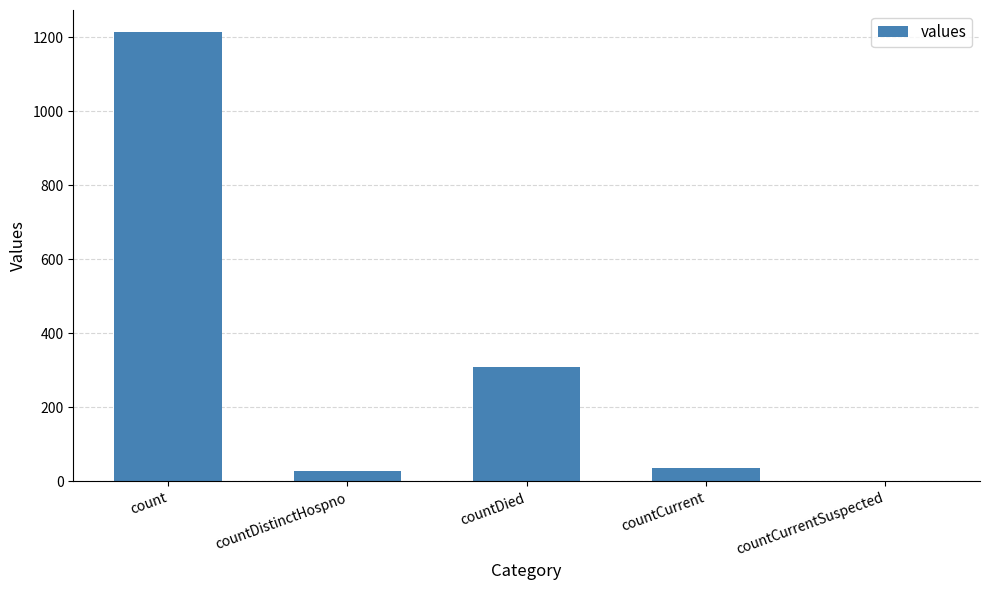

The value at count is 1213. True or false?

True